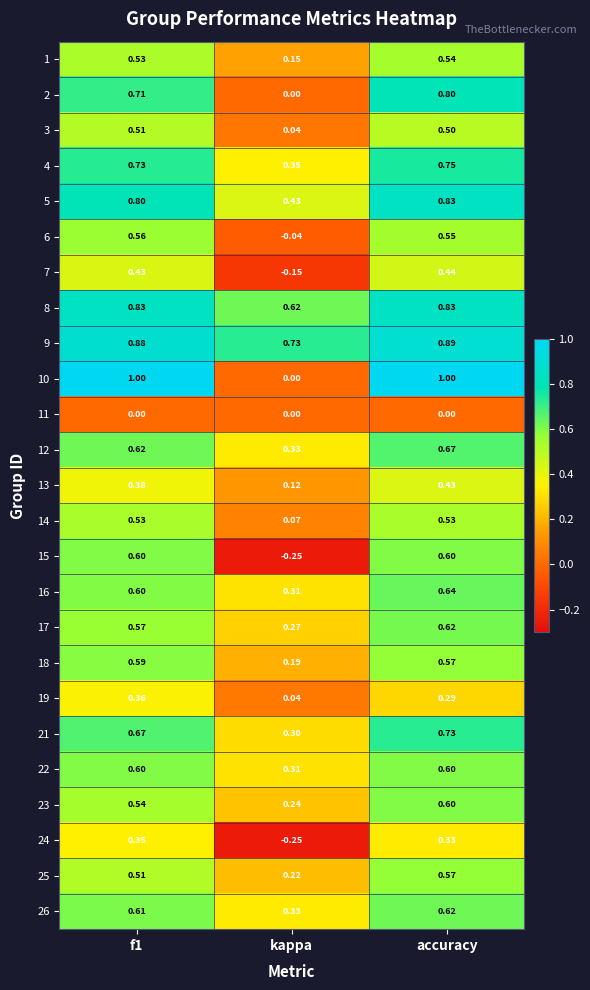

At which label is 21 closest to 0?

kappa